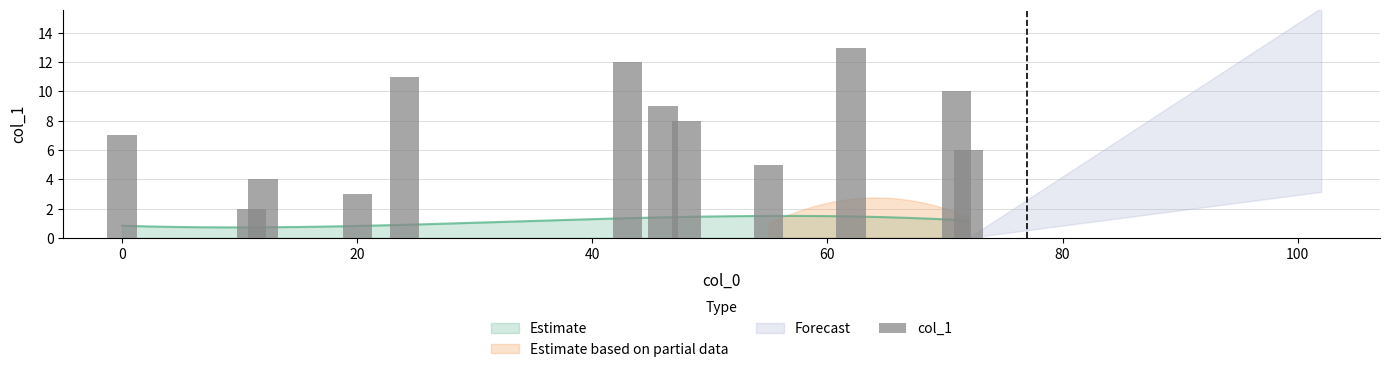

Count the number of values greater than 8.

5